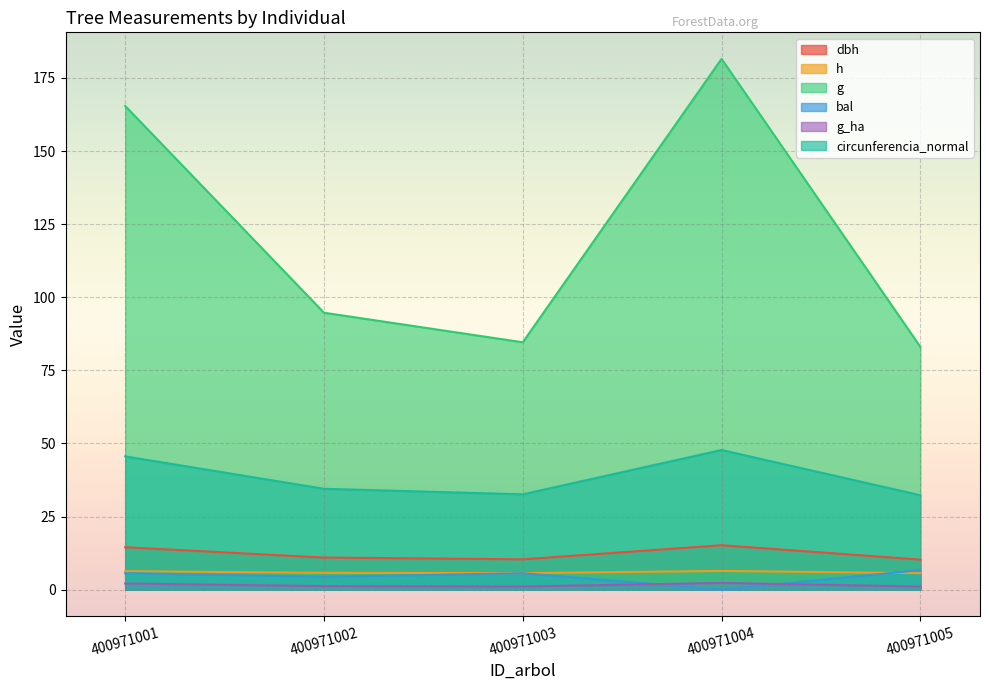

At which category does the chart reach its peak across all series?

400971004